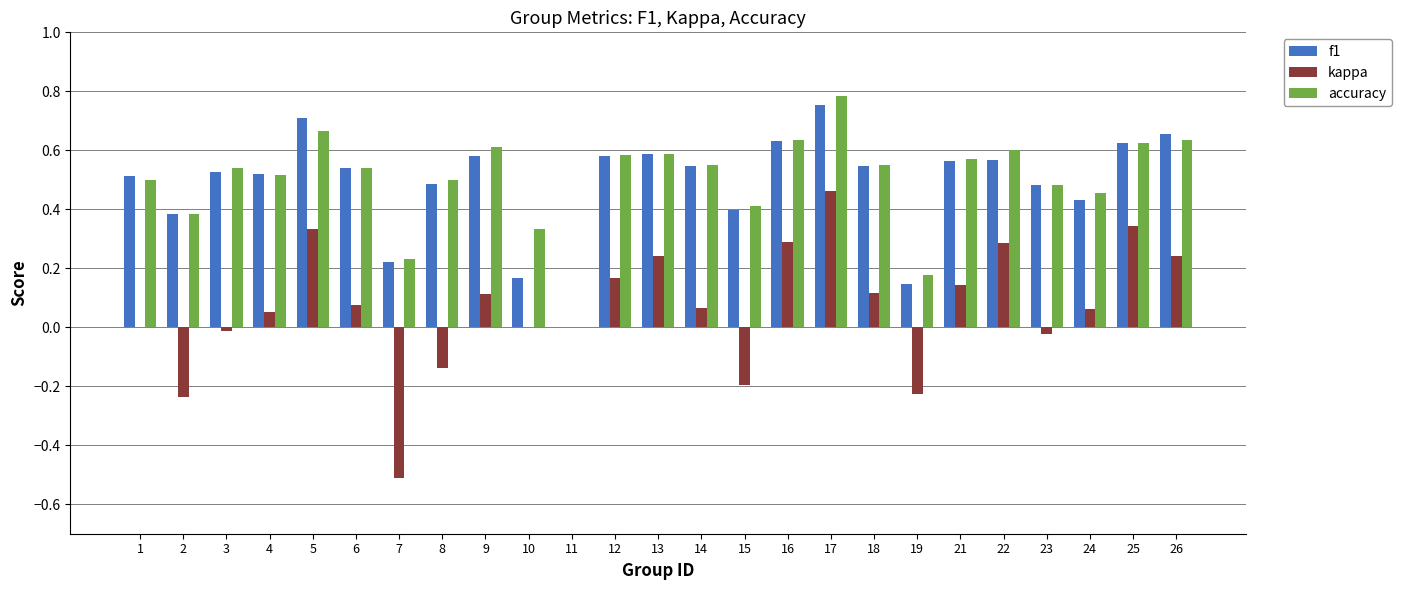

At which label does f1 reach its peak?

17